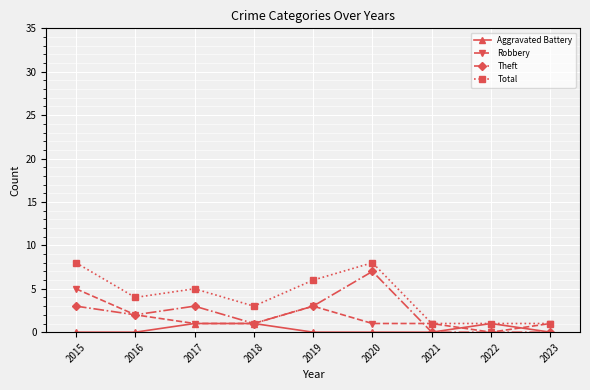

What is the maximum value for Aggravated Battery?

1